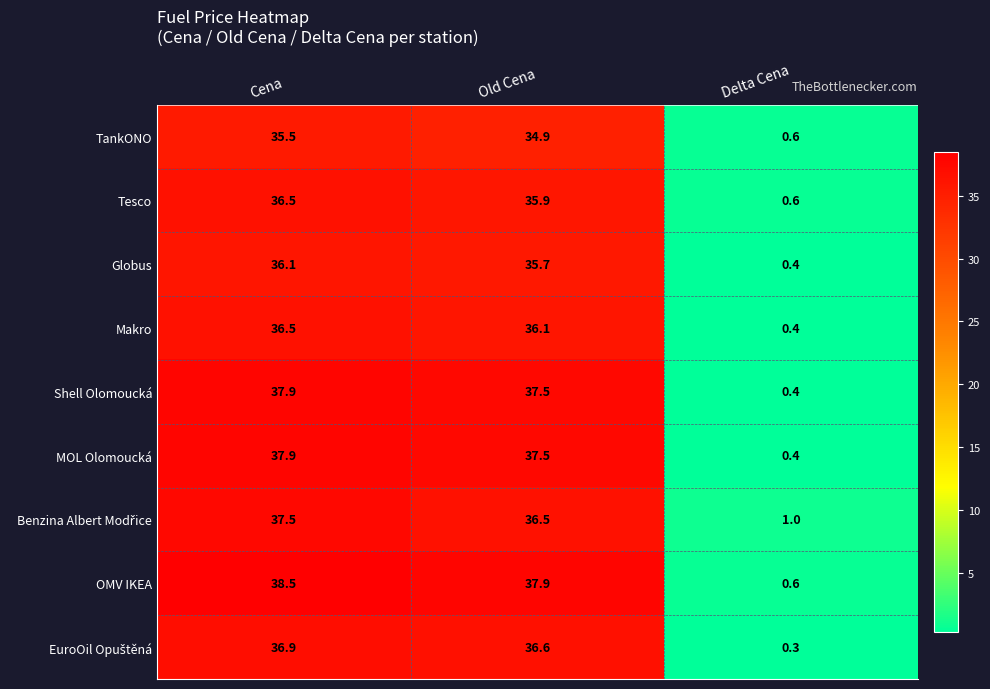

Which series has the widest spread of values?

OMV IKEA